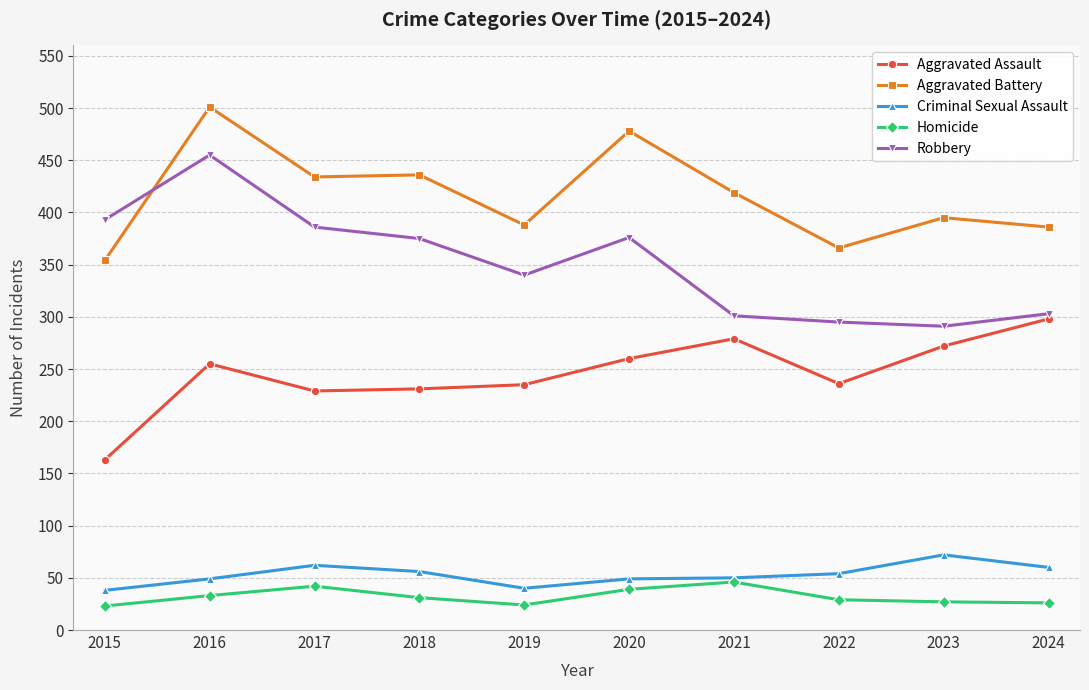

How many values in the Homicide series are below 31?

5